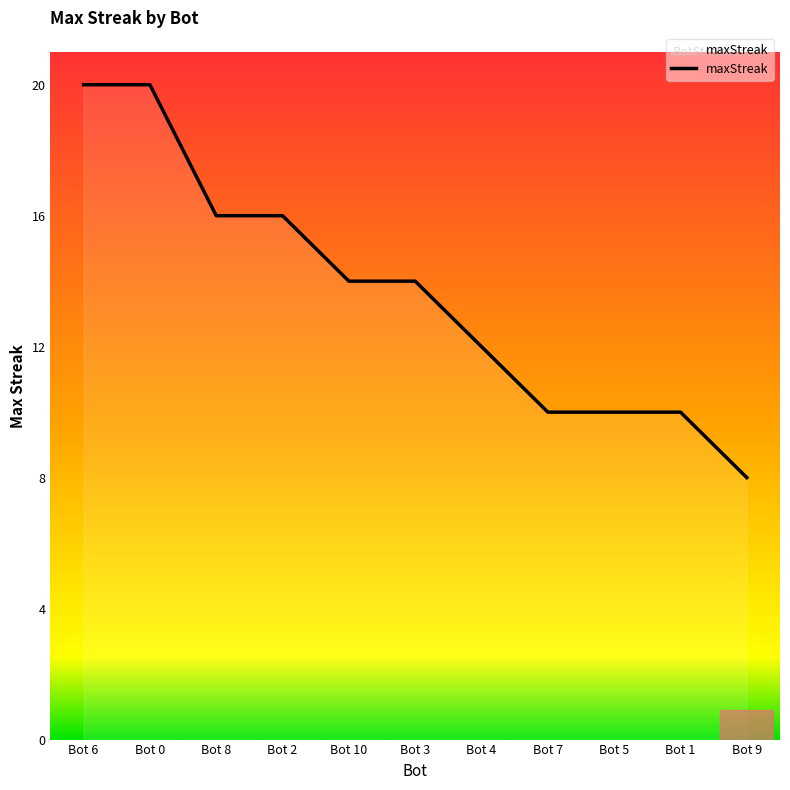

What value does the data have at Bot 4?

12